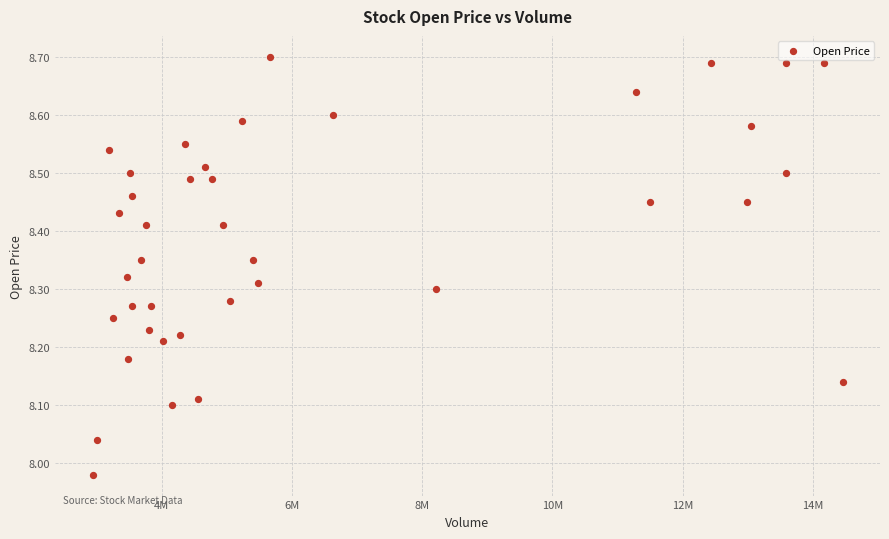

What is the range of Y values (max minus min)?

0.7